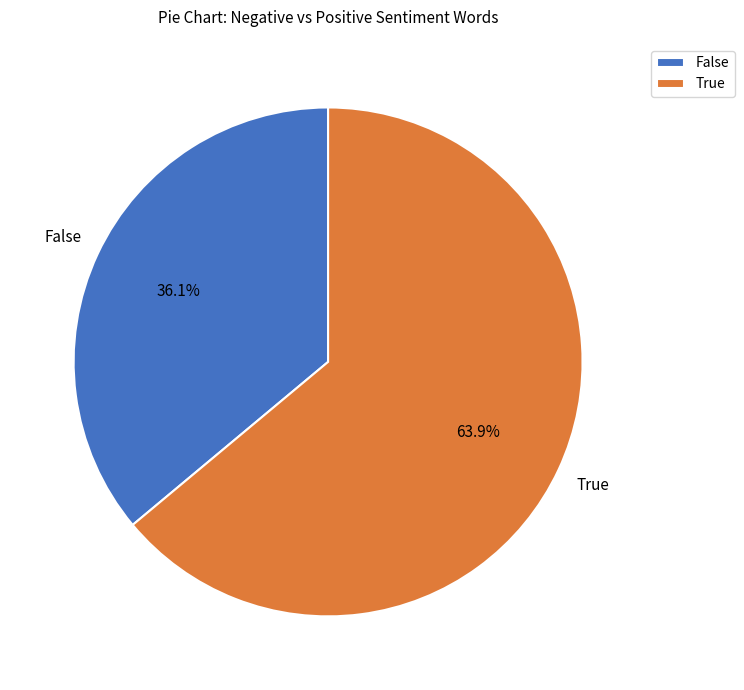

Is the sum of True and False greater than half?

Yes